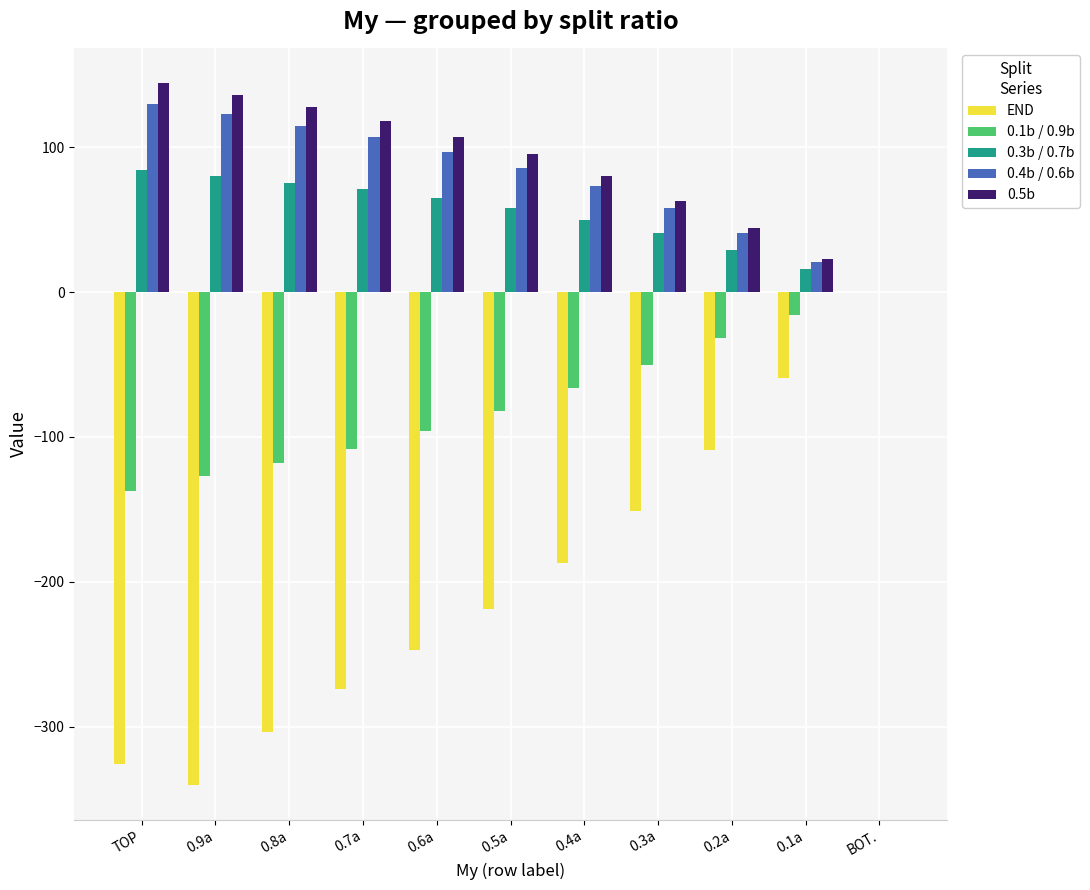

Reading right to left, transcribe all the data shown in this chart.

END: BOT.=0	0.1a=-59	0.2a=-109	0.3a=-151	0.4a=-187	0.5a=-219	0.6a=-247	0.7a=-274	0.8a=-304	0.9a=-340	TOP=-326
0.1b / 0.9b: BOT.=0	0.1a=-16	0.2a=-32	0.3a=-50	0.4a=-66	0.5a=-82	0.6a=-96	0.7a=-108	0.8a=-118	0.9a=-127	TOP=-137
0.3b / 0.7b: BOT.=0	0.1a=16	0.2a=29	0.3a=41	0.4a=50	0.5a=58	0.6a=65	0.7a=71	0.8a=75	0.9a=80	TOP=84
0.4b / 0.6b: BOT.=0	0.1a=21	0.2a=41	0.3a=58	0.4a=73	0.5a=86	0.6a=97	0.7a=107	0.8a=115	0.9a=123	TOP=130
0.5b: BOT.=0	0.1a=23	0.2a=44	0.3a=63	0.4a=80	0.5a=95	0.6a=107	0.7a=118	0.8a=128	0.9a=136	TOP=144